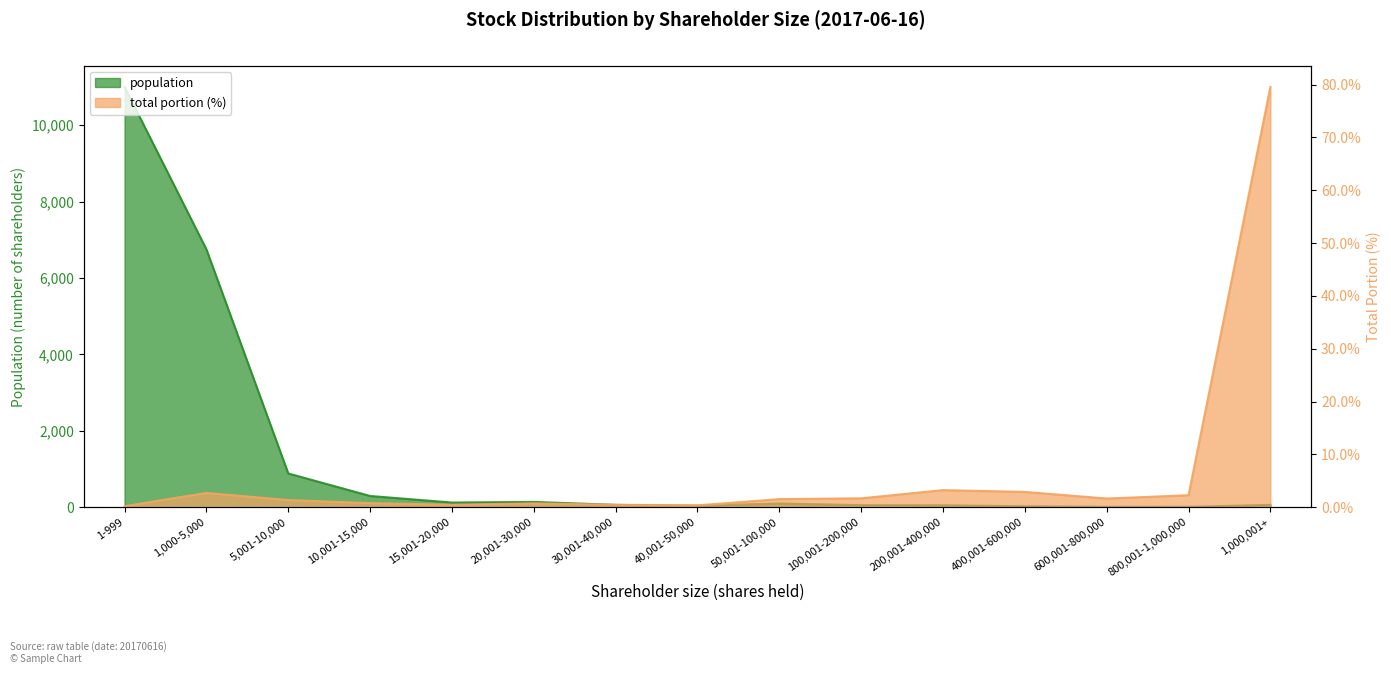

What is the label of the 3rd point from the left?

5,001-10,000